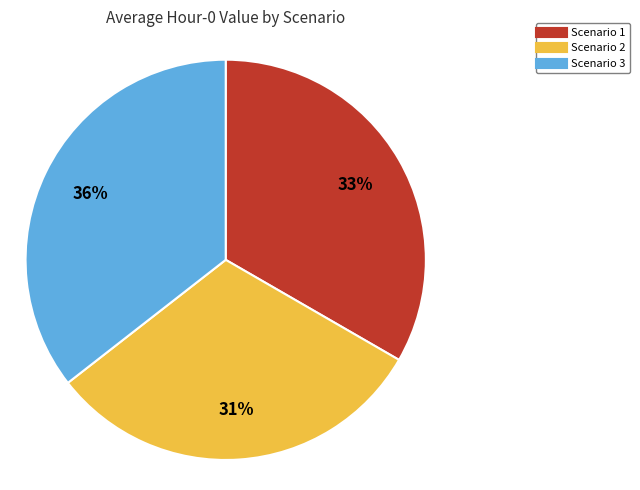

Count the number of slices in the pie.

3